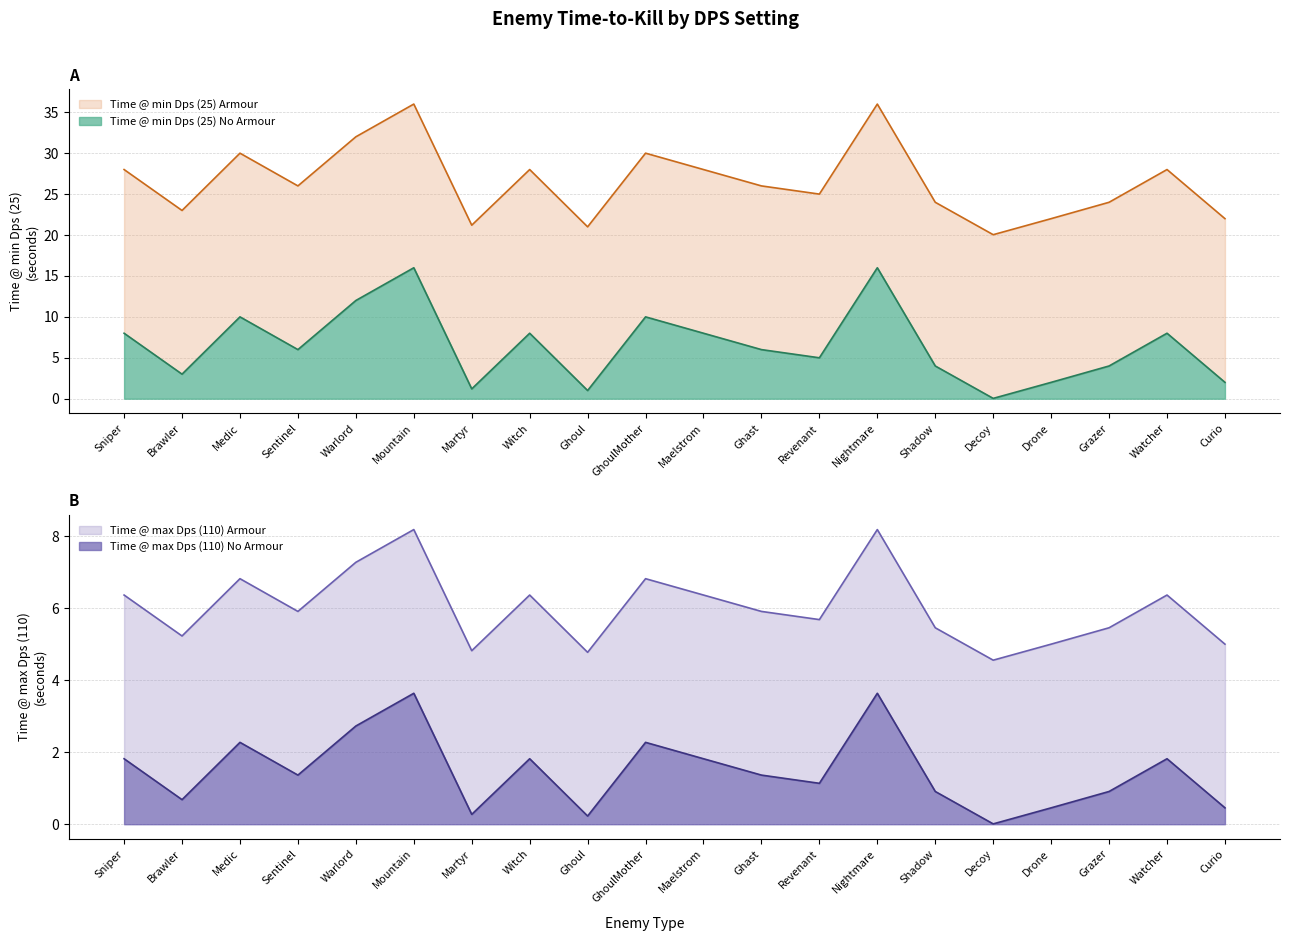

What position from the right is Drone?

4